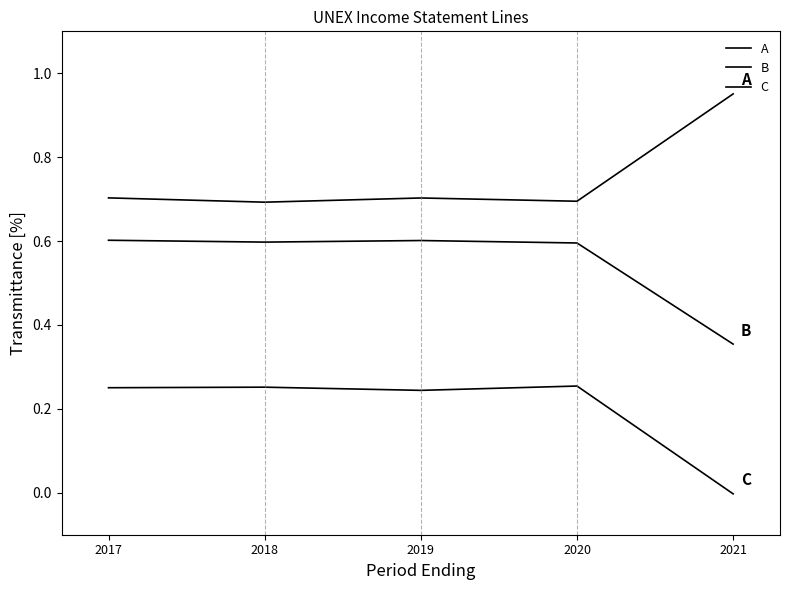

The value of A at 2020 is 1.2. True or false?

False